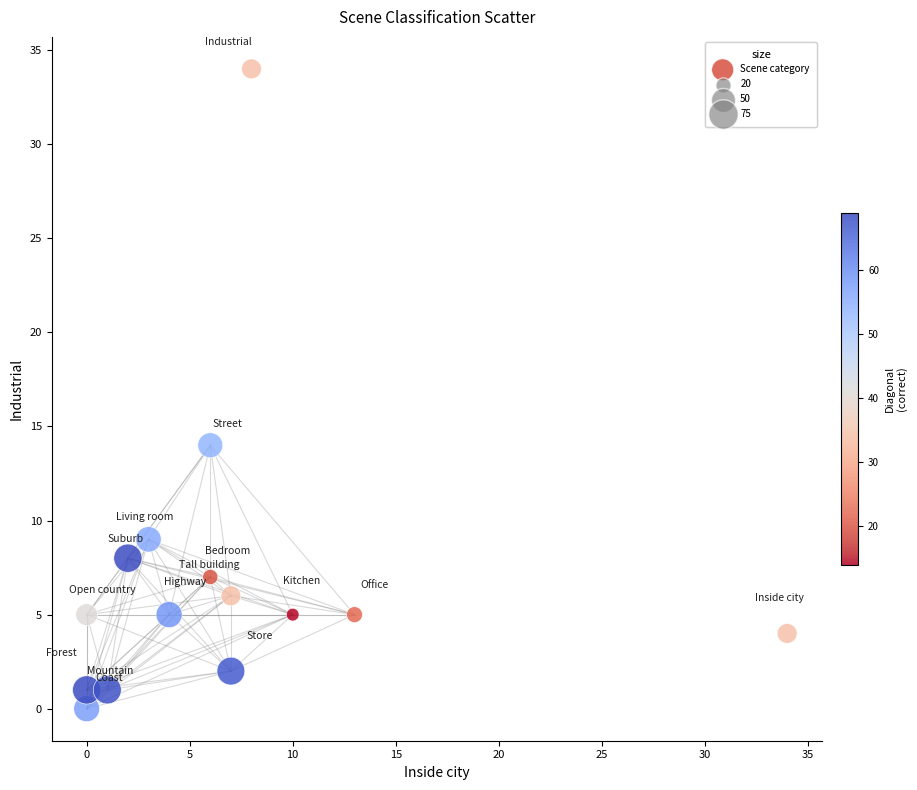

What Y value in the scatter plot is closest to 17?

14